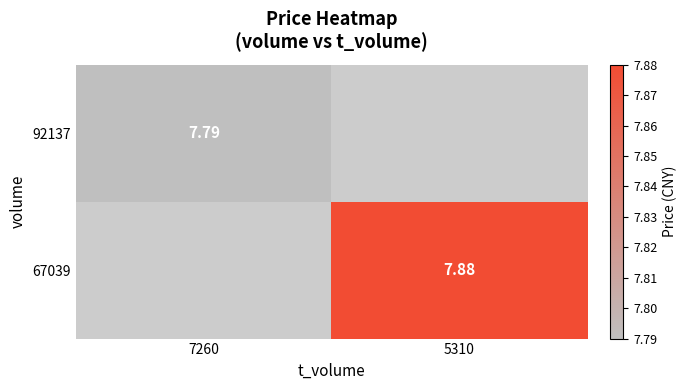

Which label corresponds to the smallest value in the chart?

5310